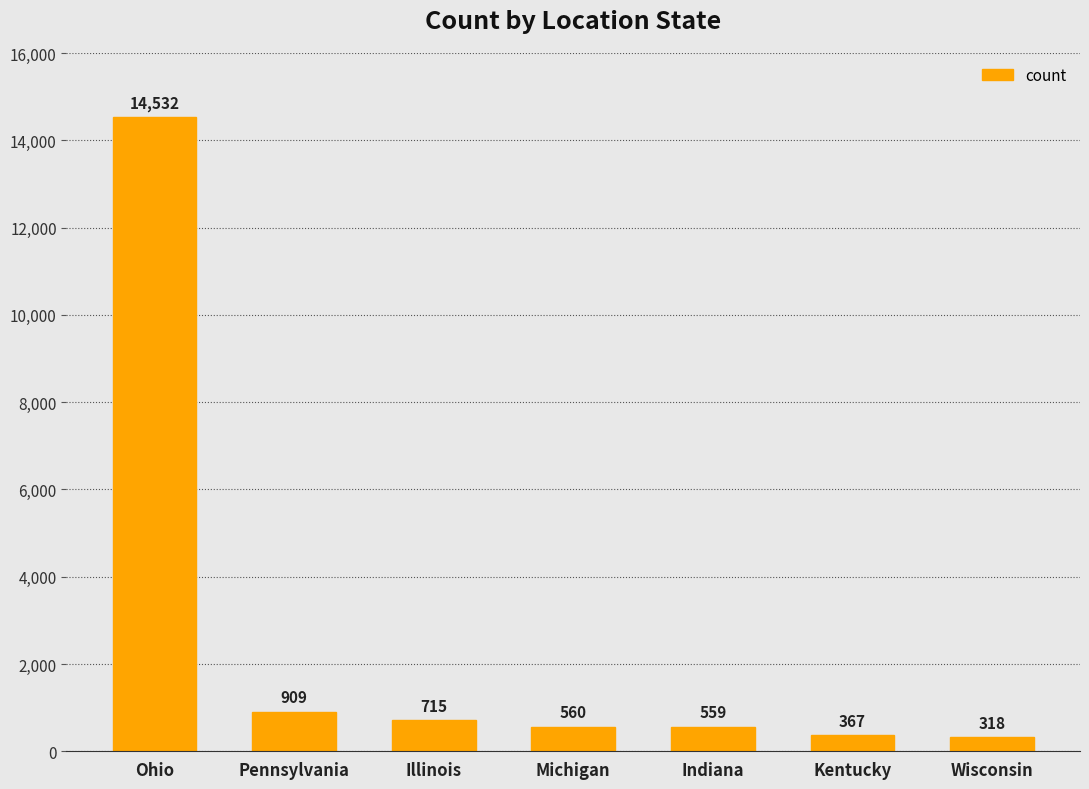

How many bars are there in total?

7